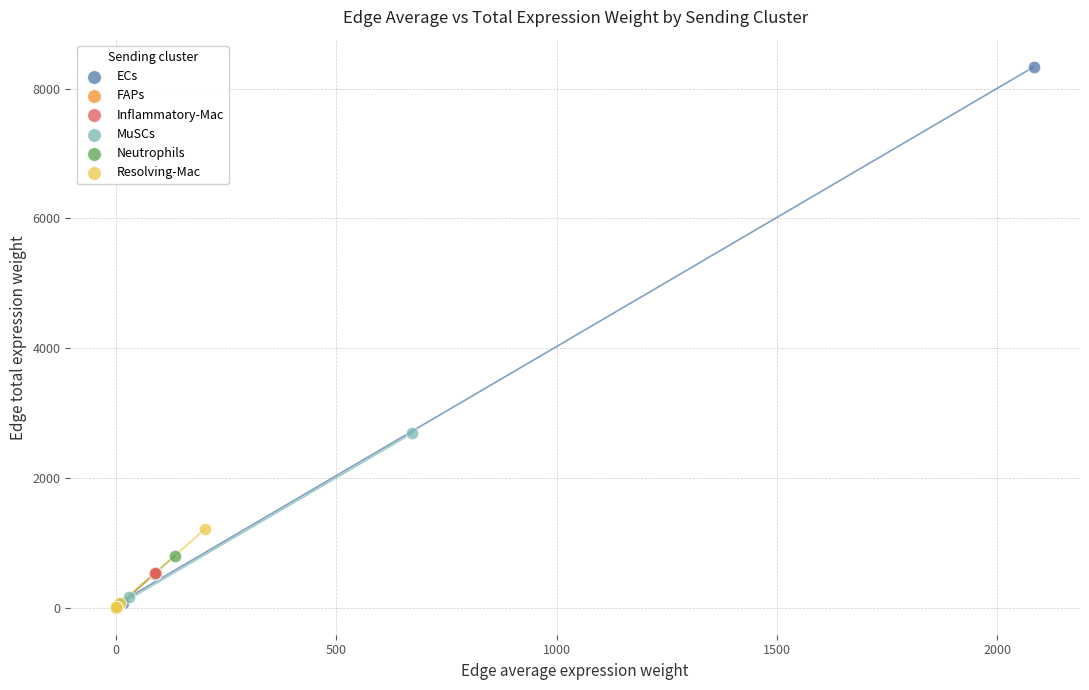

Which series has the largest Y range (max minus min)?

ECs